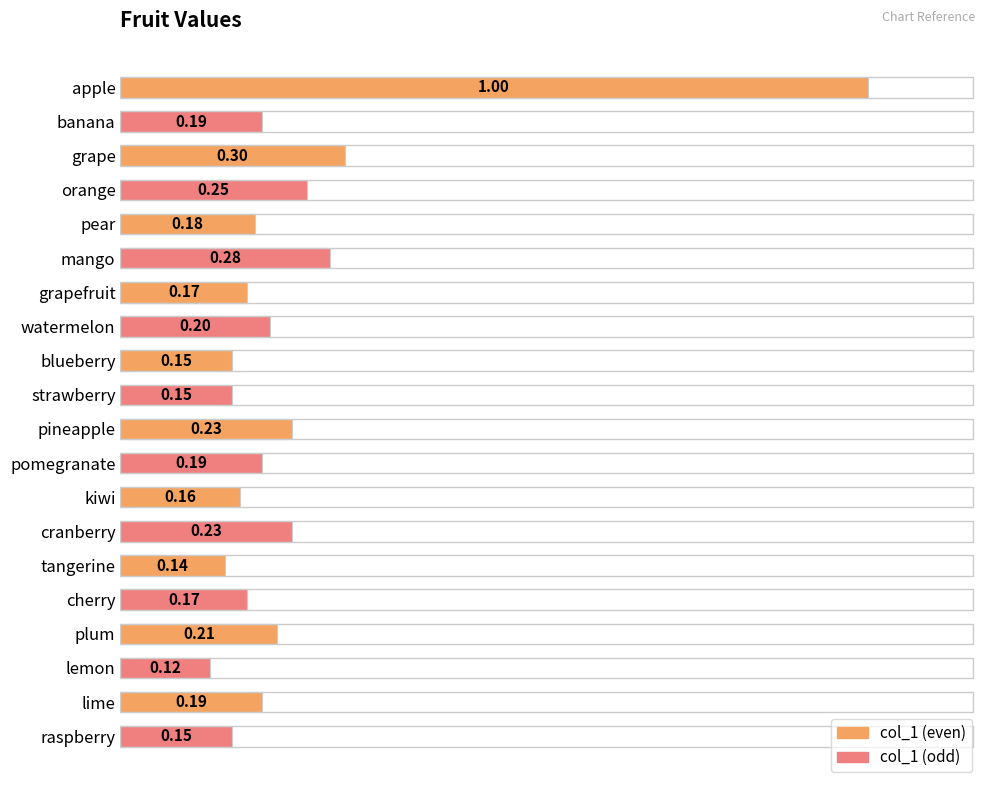

What is the sum of the values at pear and lime?

0.4